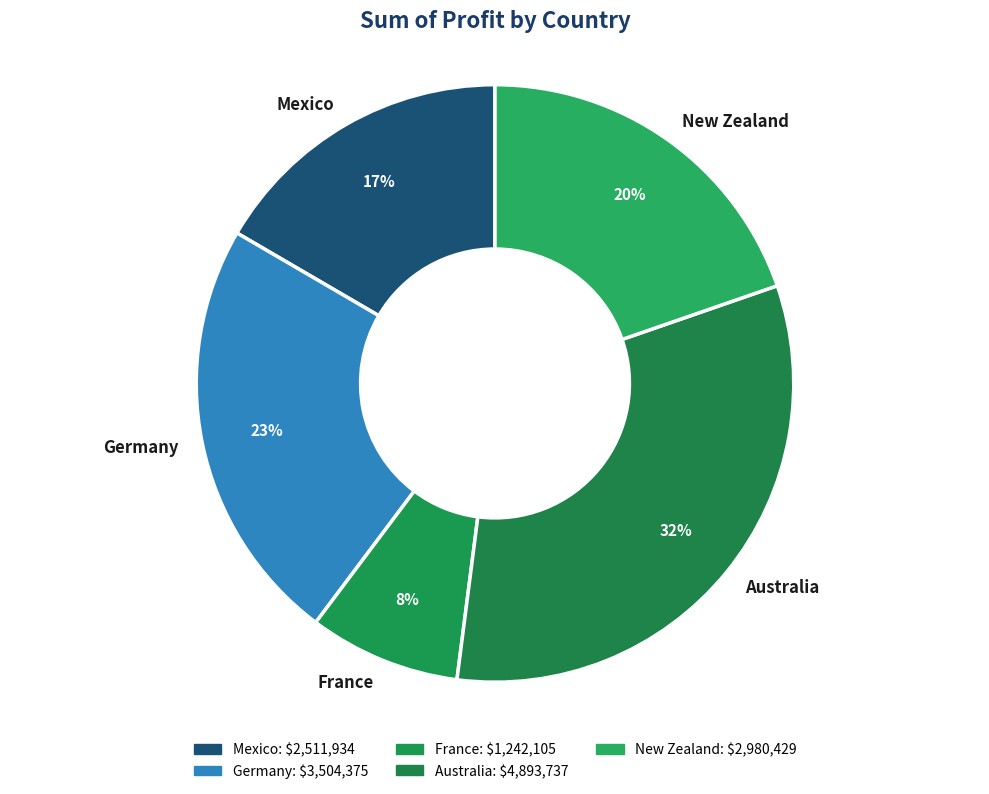

The Australia slice represents 32% of the pie. True or false?

True